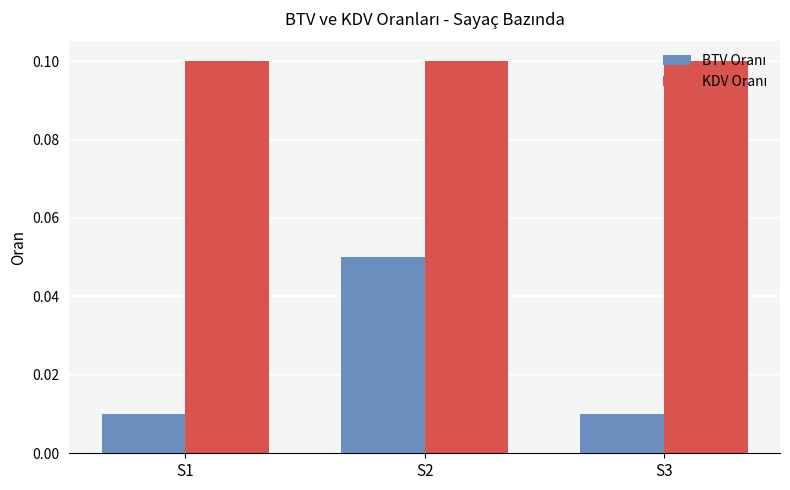

Are the bars horizontal?

No